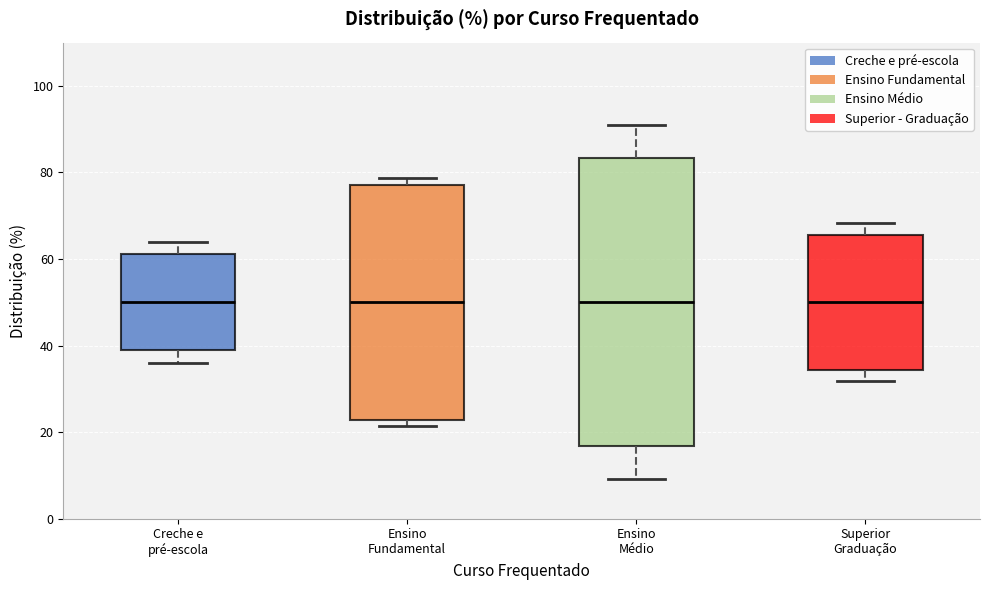

Reading left to right, transcribe this box plot: for each box, give where its median line is, the range the box spans, and where its two whiskers end, as read against the y-axis. The values are not printed on the chart, so give them approximately, as read against the axis.

Creche e pré-escola: median 50, box 38 to 62, whiskers 36 to 64
Ensino Fundamental: median 50, box 22 to 78, whiskers 22 (just below the box's lower edge) to 78 (just above the box's upper edge)
Ensino Médio: median 50, box 16 to 84, whiskers 10 to 90
Superior Graduação: median 50, box 34 to 66, whiskers 32 to 68